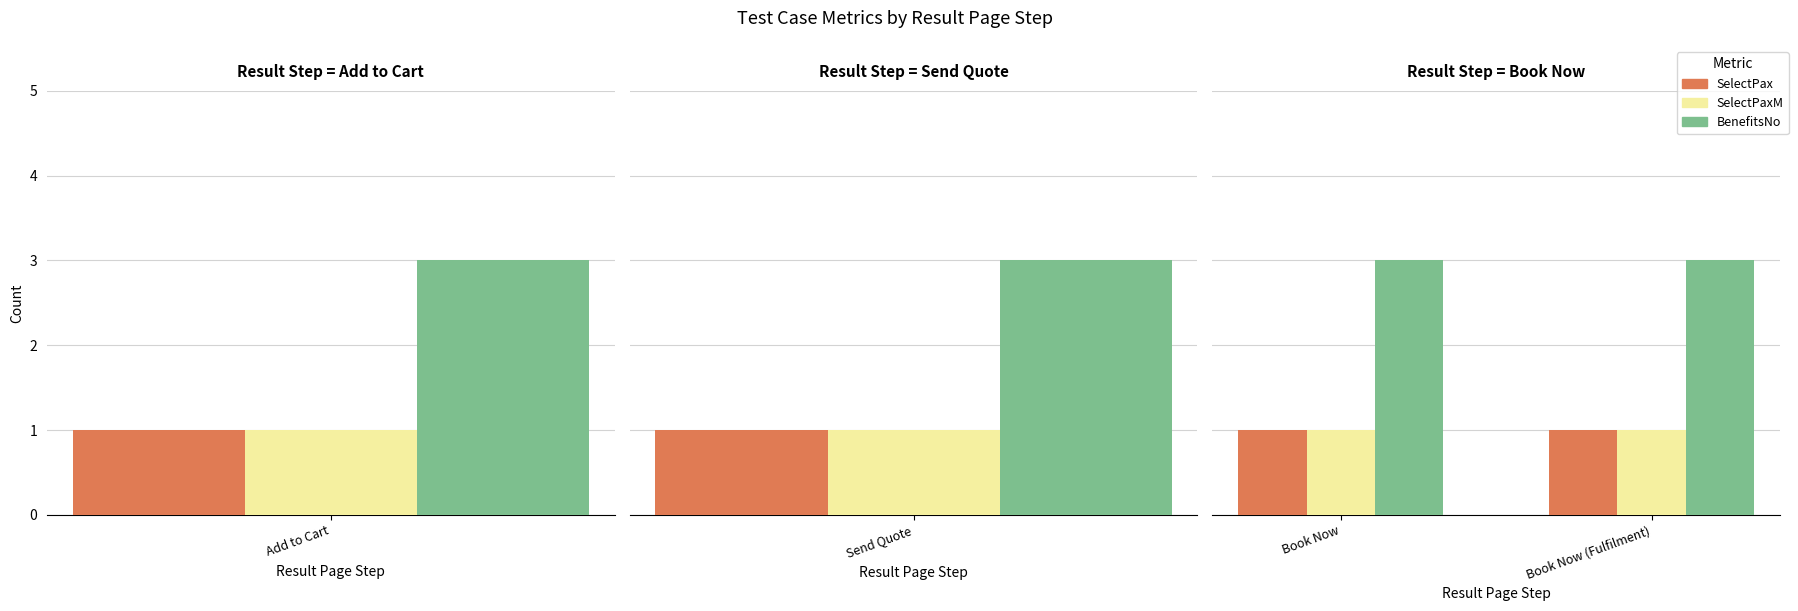

What is the sum of the SelectPax values at Book Now (Fulfilment) and Book Now?

2